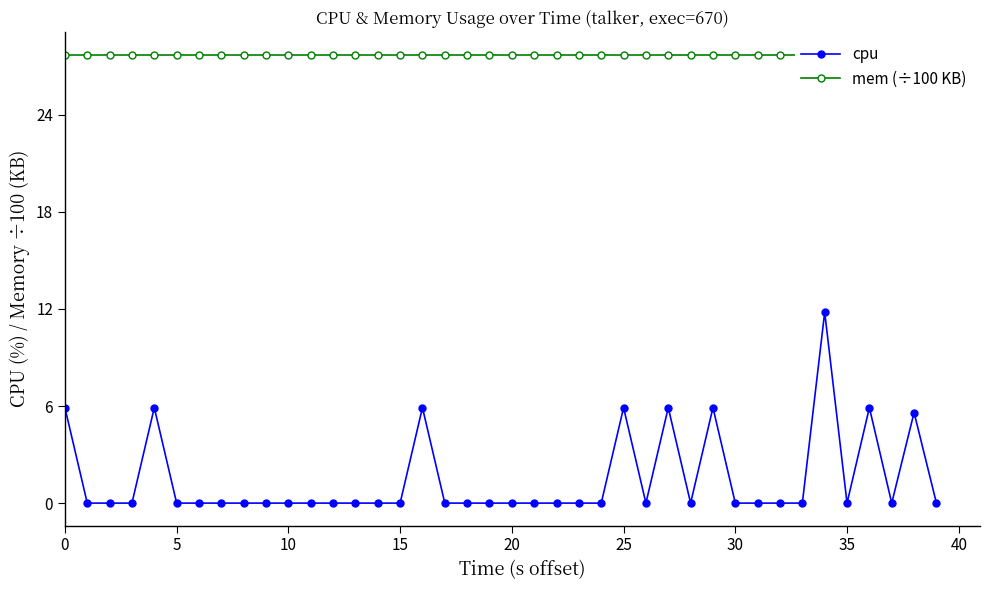

The value of cpu at 20 is -8.2. True or false?

False